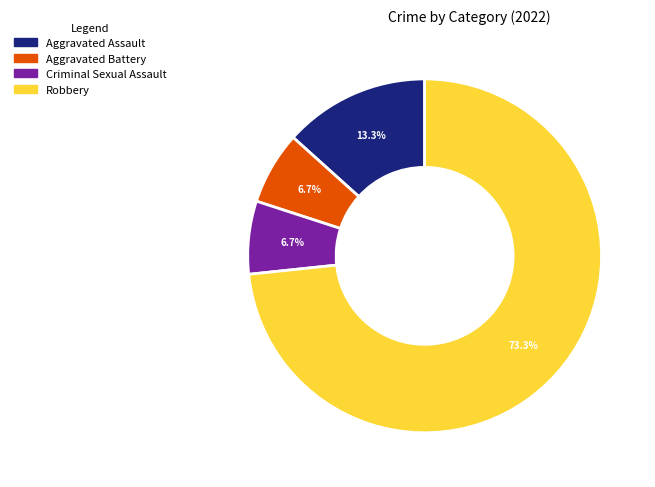

How many segments does this pie chart have?

4